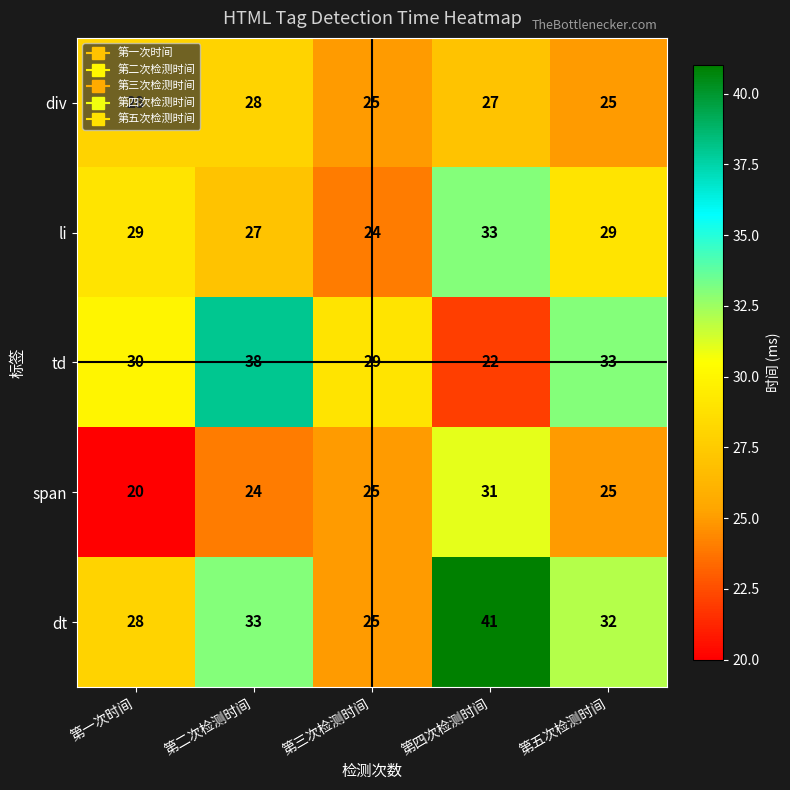

At which category is the sum across all series the highest?

第四次检测时间